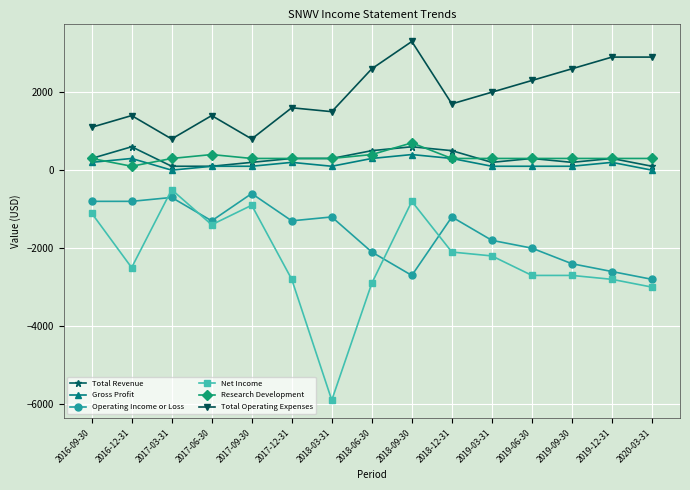

Where does the Net Income series first go above -2500?

2016-09-30